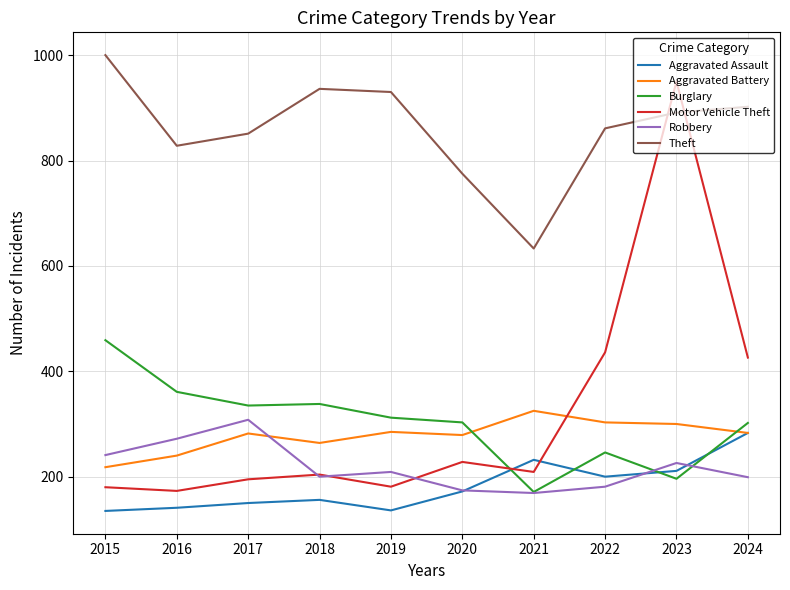

Which series changed the most between 2023 and 2024?

Motor Vehicle Theft